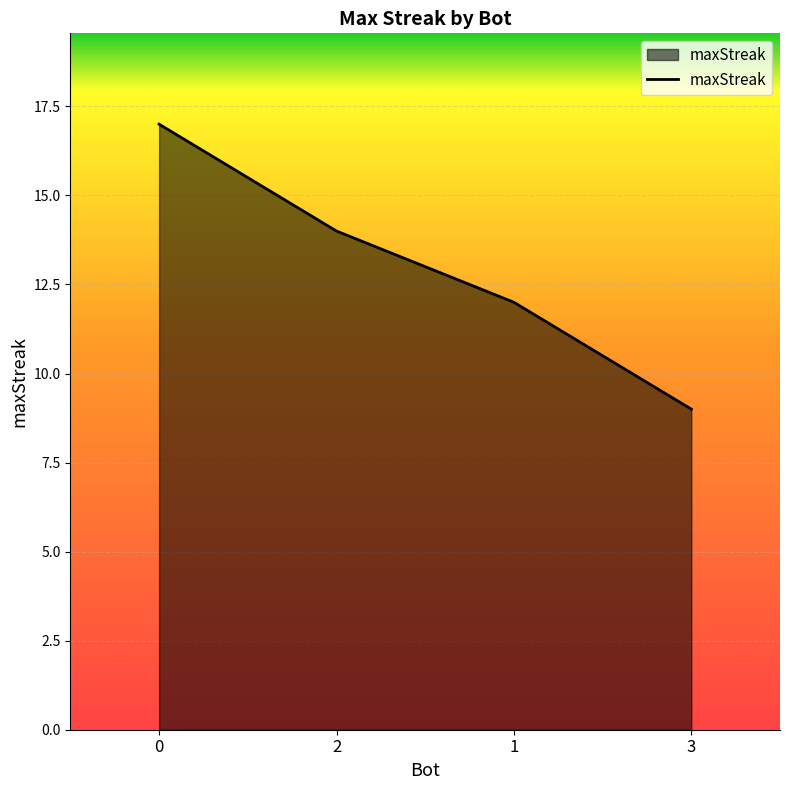

What is the average value?

13